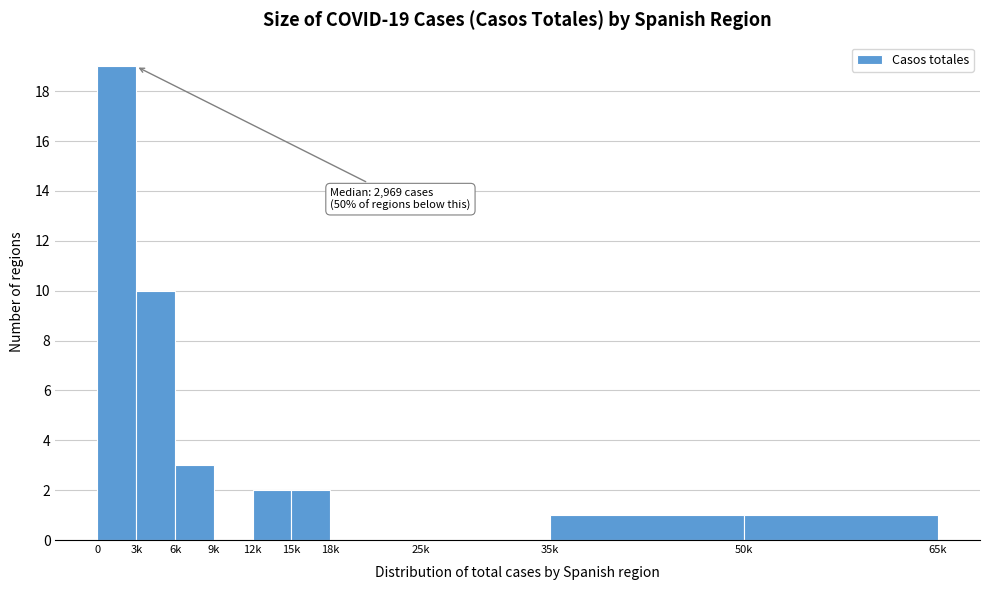

Reading right to left, transcribe all the data shown in this chart.

50k=1	35k=1	25k=0	18k=0	15k=2	12k=2	9k=0	6k=3	3k=10	0=19